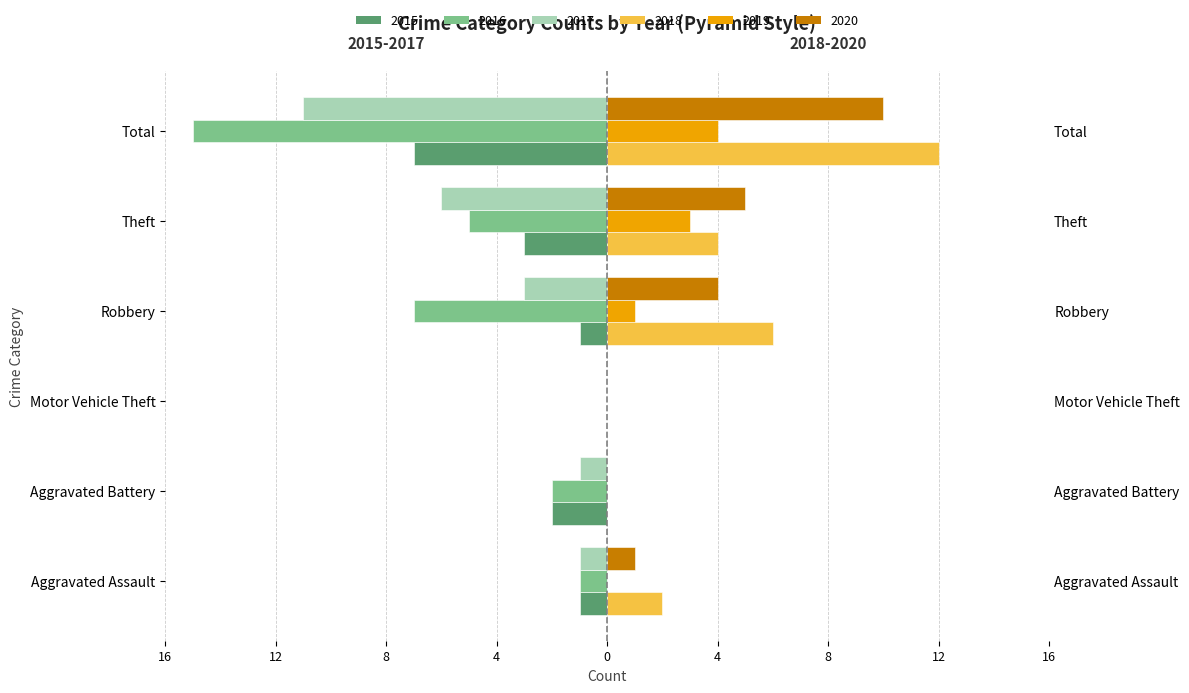

How many groups of bars are there?

6